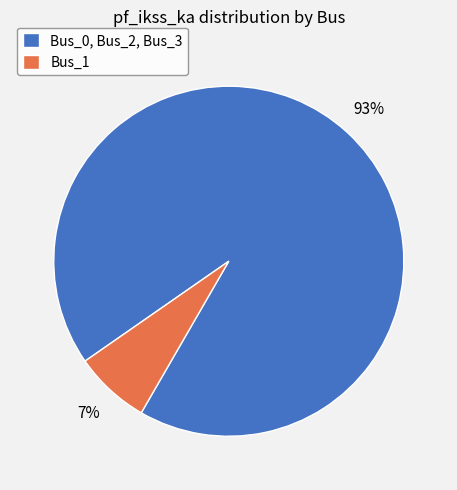

True or false: Bus_0, Bus_2, Bus_3 accounts for 93% of the total.

True